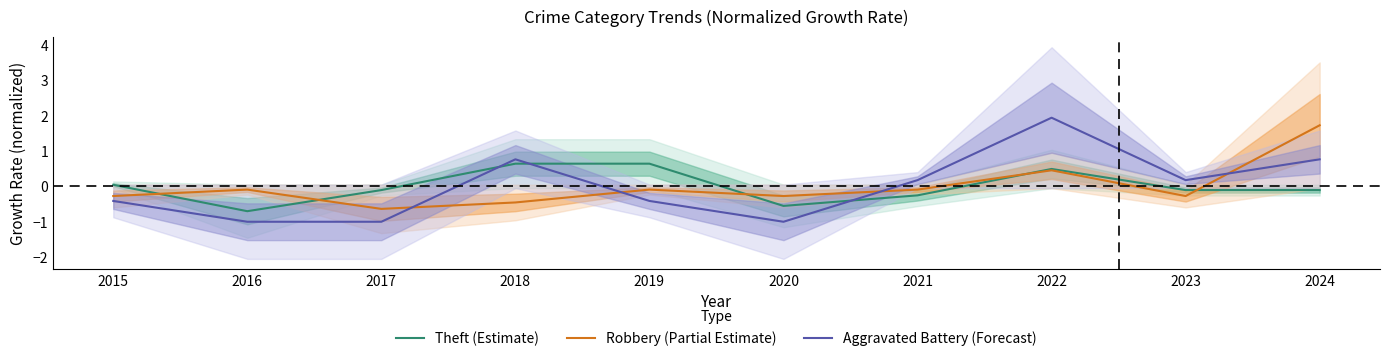

What is the minimum value for Theft (Estimate)?

-0.7